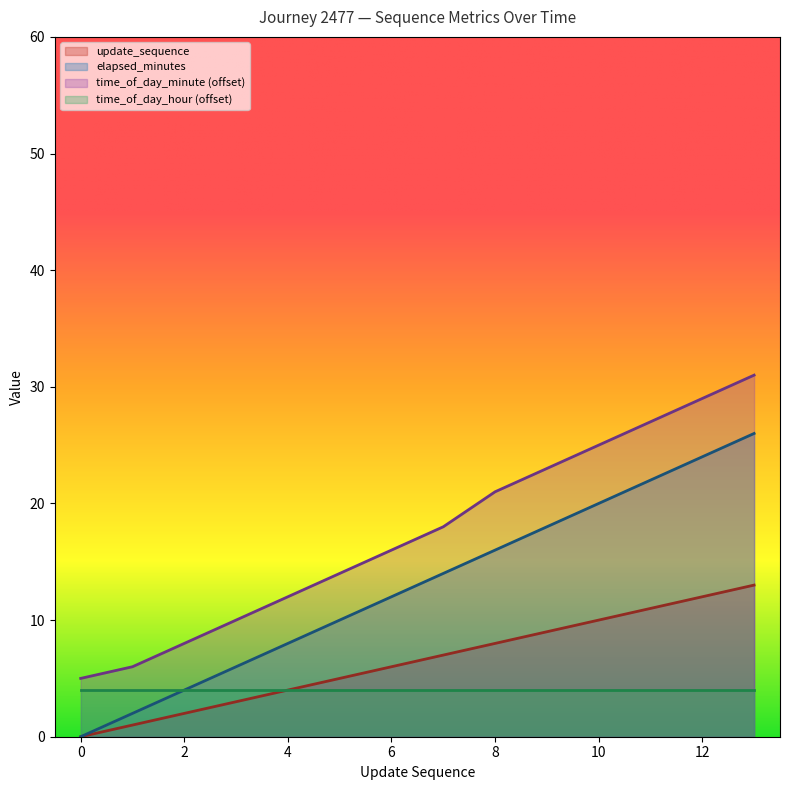

How many values in the elapsed_minutes series exceed 14?

6